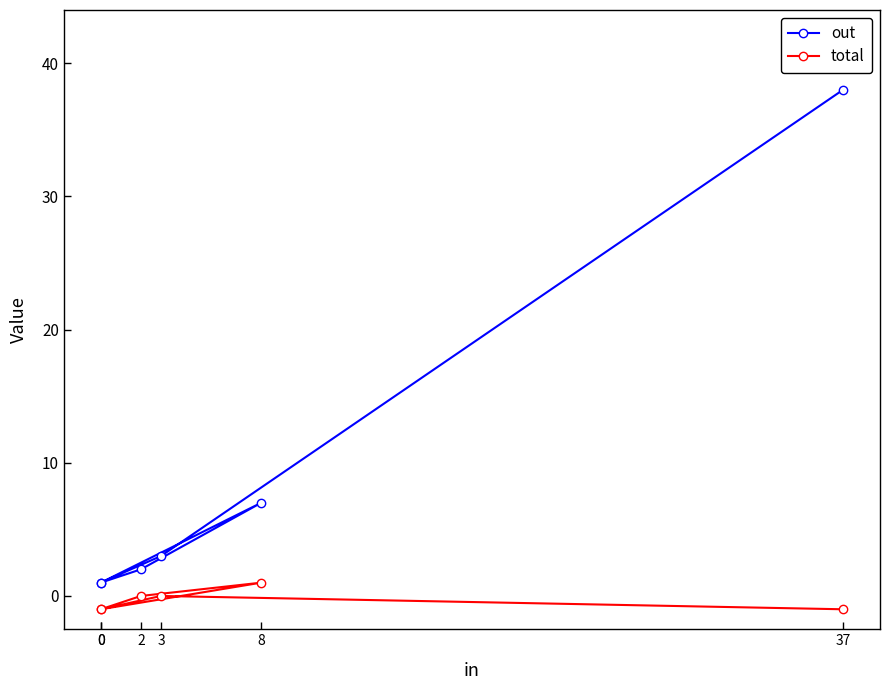

Reading right to left, extract all data points from this chart.

out: 1	7	2	1	3	38
total: -1	1	0	-1	0	-1